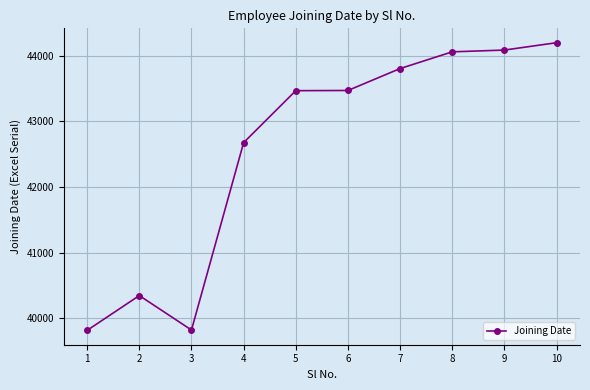

True or false: the data shows 42675 at 4.

True